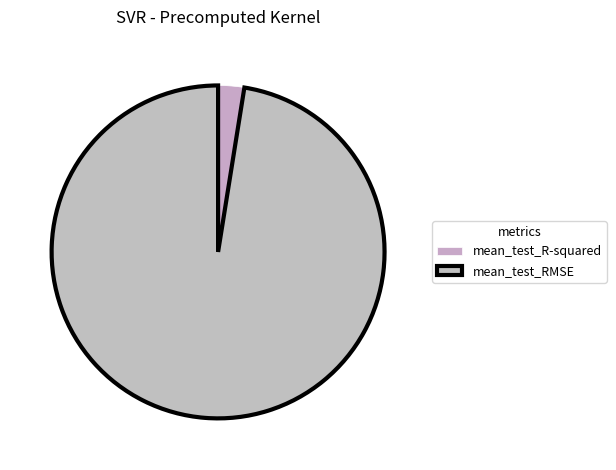

Is it true that mean_test_R-squared is 3% of the pie?

True